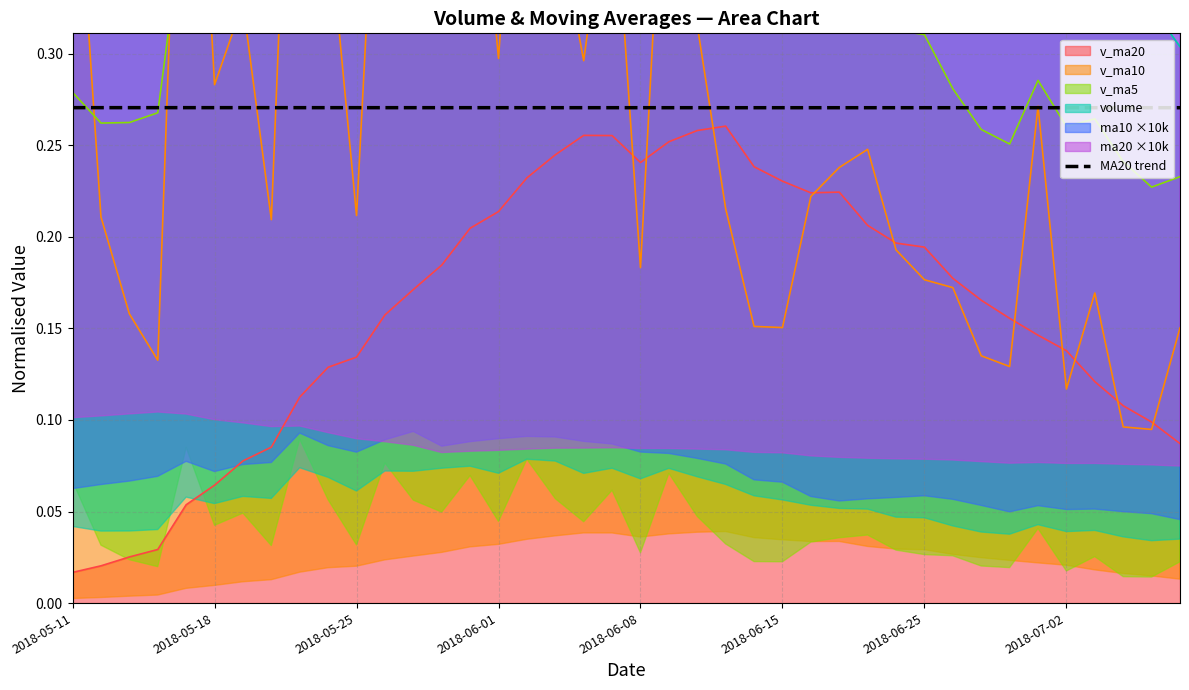

True or false: MA20 trend and v_ma20 intersect in this chart.

False